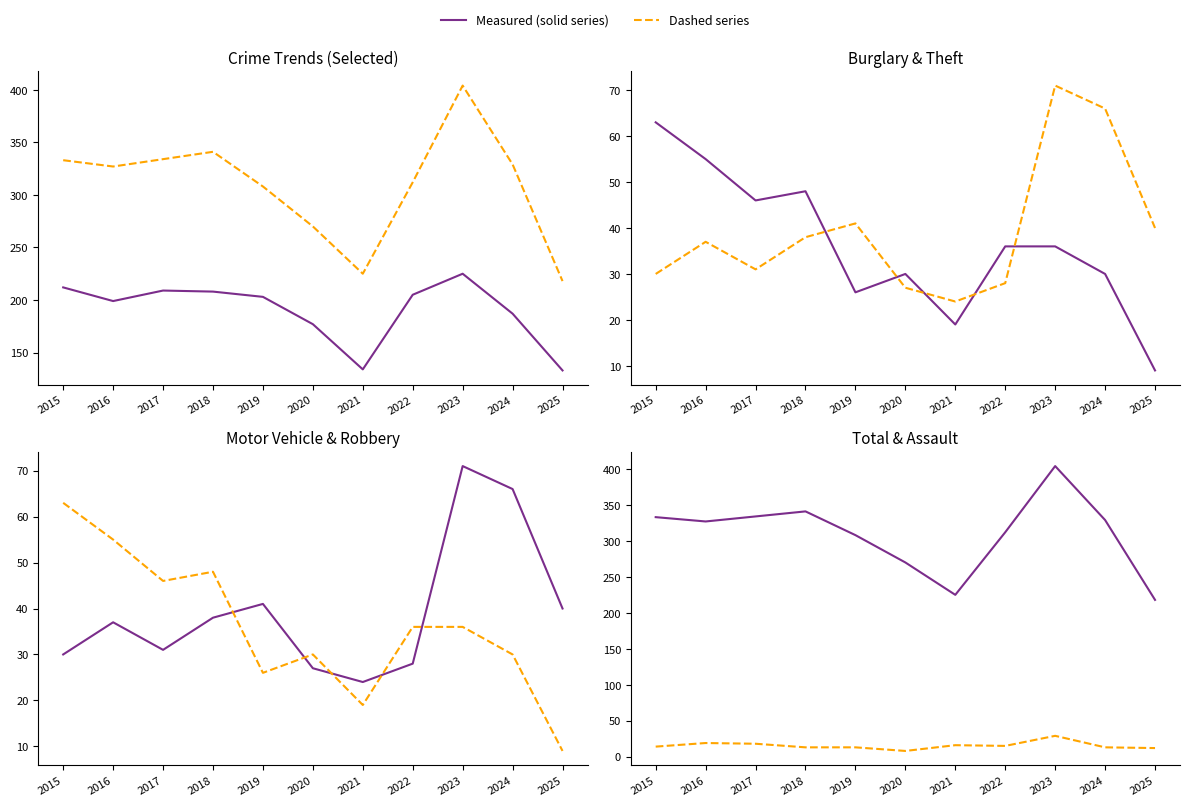

What is the sum of all Theft values?

2092